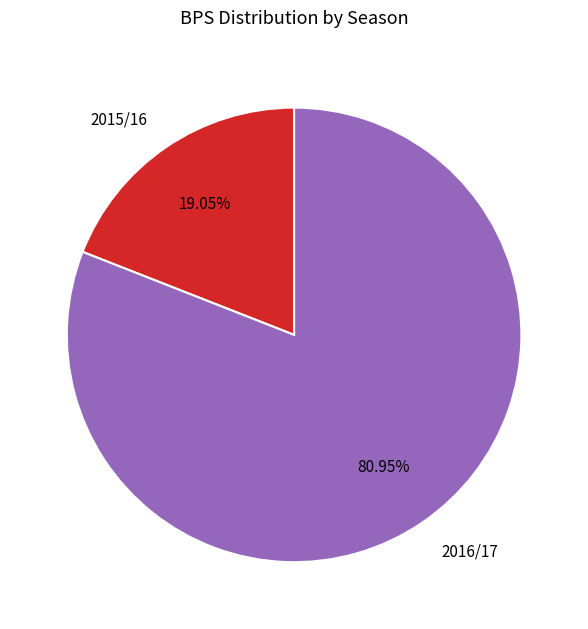

How many slices are in this pie chart?

2